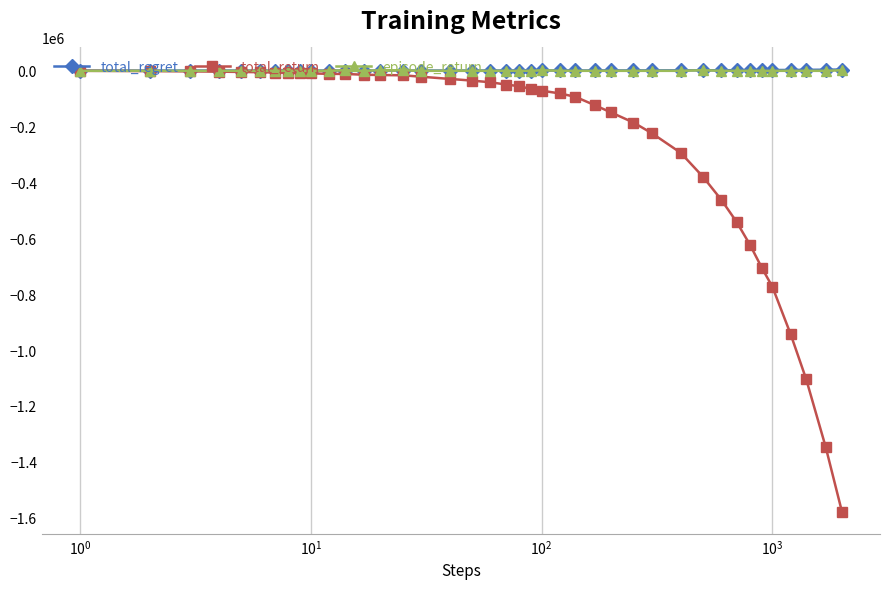

What is the maximum value shown in the chart?

3578